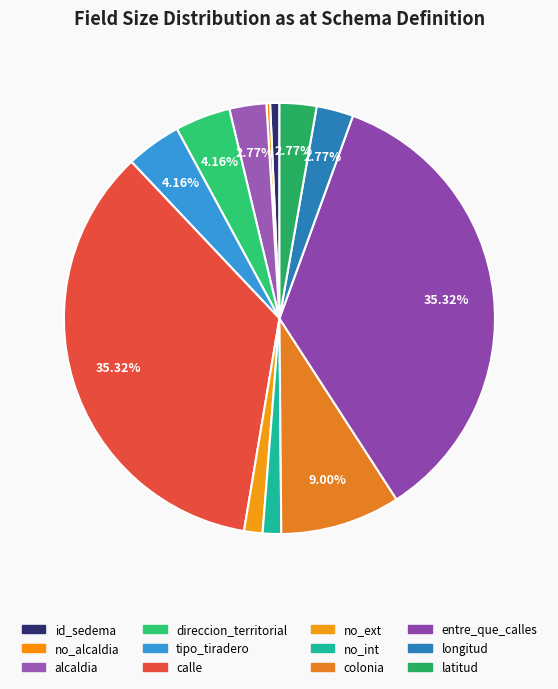

The longitud slice represents 1% of the pie. True or false?

False